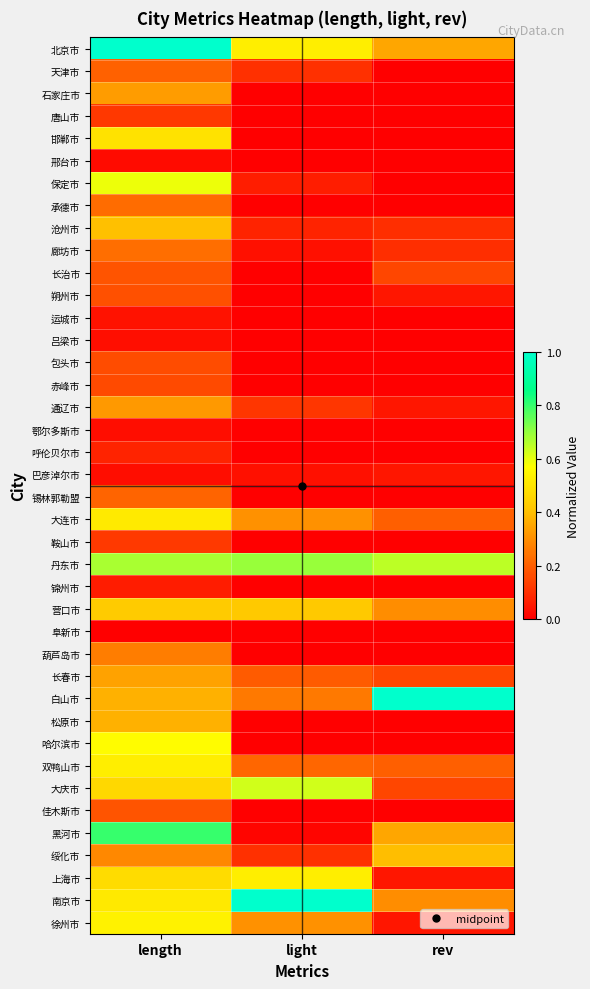

Reading right to left, list all the values displayed in this chart.

北京市: rev=0.3	light=0.5	length=1.0
天津市: rev=0.0	light=0.1	length=0.2
石家庄市: rev=0.0	light=0.0	length=0.3
唐山市: rev=0.0	light=0.0	length=0.1
邯郸市: rev=0.0	light=0.0	length=0.5
邢台市: rev=0.0	light=0.0	length=0.0
保定市: rev=0.0	light=0.1	length=0.6
承德市: rev=0.0	light=0.0	length=0.2
沧州市: rev=0.1	light=0.1	length=0.4
廊坊市: rev=0.1	light=0.0	length=0.2
长治市: rev=0.1	light=0.0	length=0.2
朔州市: rev=0.1	light=0.0	length=0.2
运城市: rev=0.0	light=0.0	length=0.0
吕梁市: rev=0.0	light=0.0	length=0.0
包头市: rev=0.0	light=0.0	length=0.2
赤峰市: rev=0.0	light=0.0	length=0.2
通辽市: rev=0.1	light=0.1	length=0.3
鄂尔多斯市: rev=0.0	light=0.0	length=0.0
呼伦贝尔市: rev=0.0	light=0.0	length=0.1
巴彦淖尔市: rev=0.1	light=0.0	length=0.0
锡林郭勒盟: rev=0.0	light=0.0	length=0.2
大连市: rev=0.2	light=0.3	length=0.5
鞍山市: rev=0.0	light=0.0	length=0.1
丹东市: rev=0.7	light=0.7	length=0.7
锦州市: rev=0.0	light=0.0	length=0.1
营口市: rev=0.3	light=0.4	length=0.4
阜新市: rev=0.0	light=0.0	length=0.0
葫芦岛市: rev=0.0	light=0.0	length=0.3
长春市: rev=0.1	light=0.2	length=0.3
白山市: rev=1.0	light=0.3	length=0.4
松原市: rev=0.0	light=0.0	length=0.4
哈尔滨市: rev=0.0	light=0.0	length=0.6
双鸭山市: rev=0.2	light=0.2	length=0.5
大庆市: rev=0.1	light=0.6	length=0.5
佳木斯市: rev=0.0	light=0.0	length=0.2
黑河市: rev=0.3	light=0.0	length=0.8
绥化市: rev=0.4	light=0.1	length=0.3
上海市: rev=0.1	light=0.5	length=0.5
南京市: rev=0.3	light=1.0	length=0.5
徐州市: rev=0.1	light=0.3	length=0.5